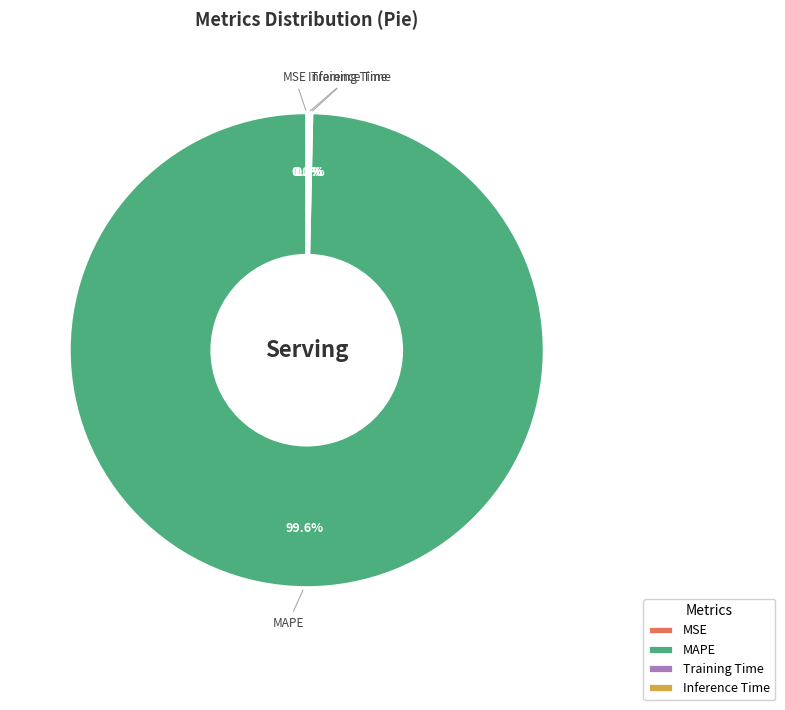

What is the majority slice?

MAPE